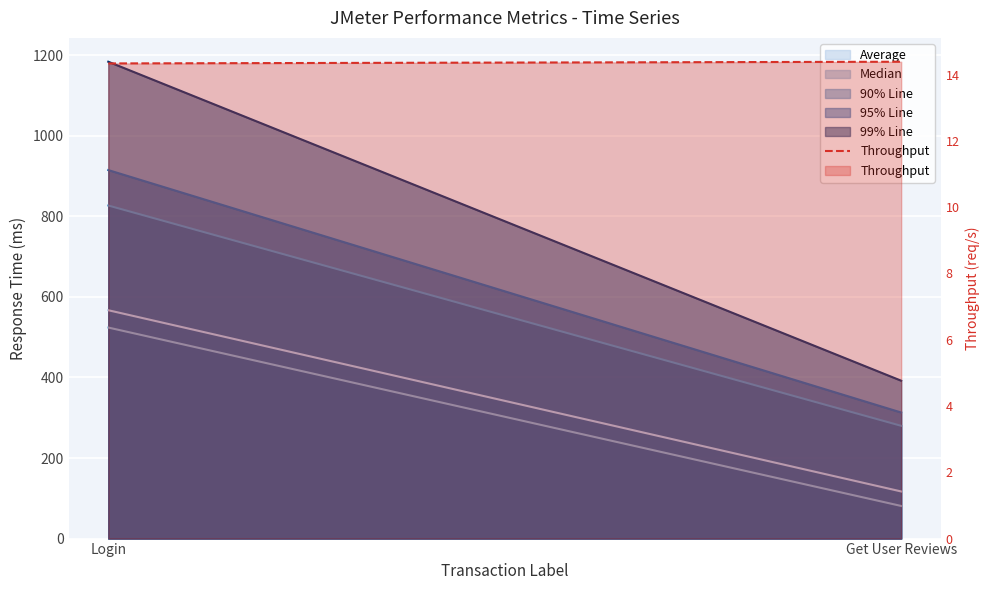

Count the values in the range 14 to 15.

2